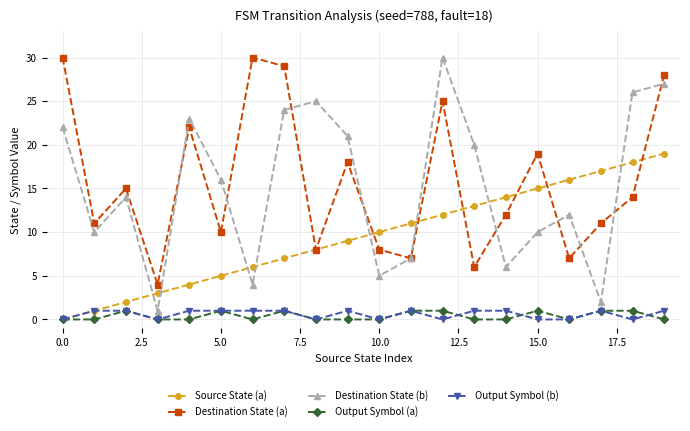

What is the difference between the second highest and minimum values in the Source State (a) series?

18